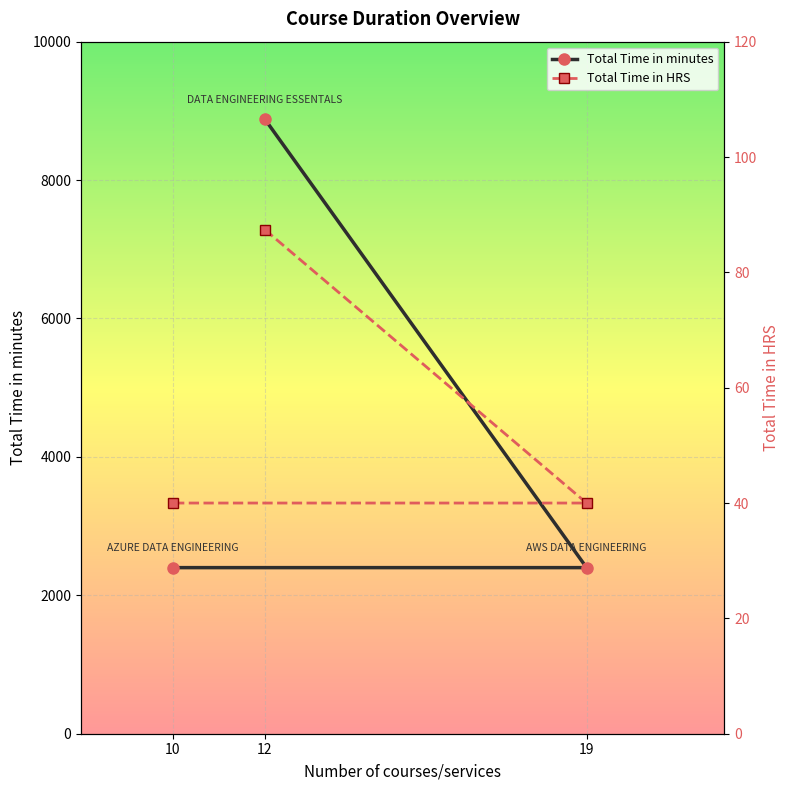

What is the maximum value shown in the chart?

8880.0